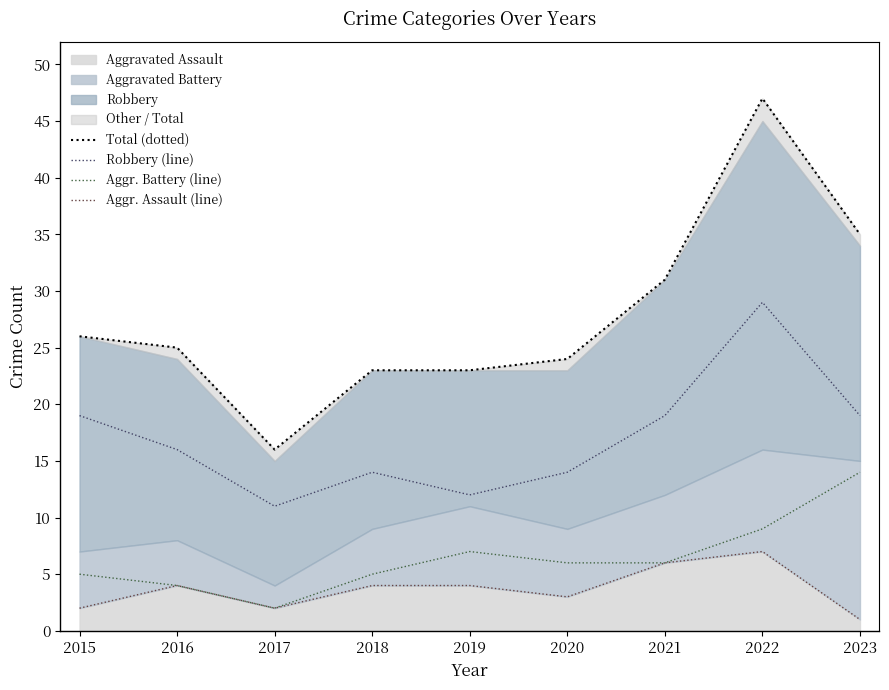

How many lines are shown in the chart?

4